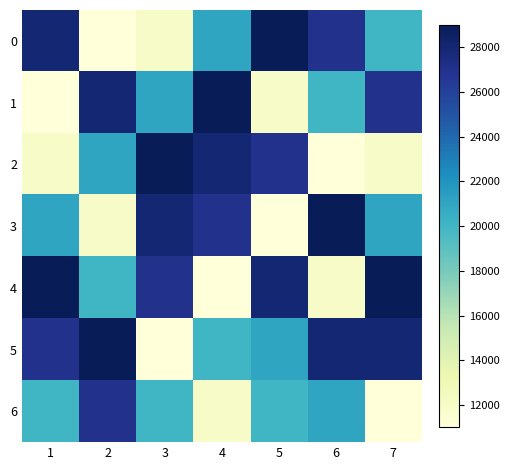

Between 6 and 1, which is larger?

1